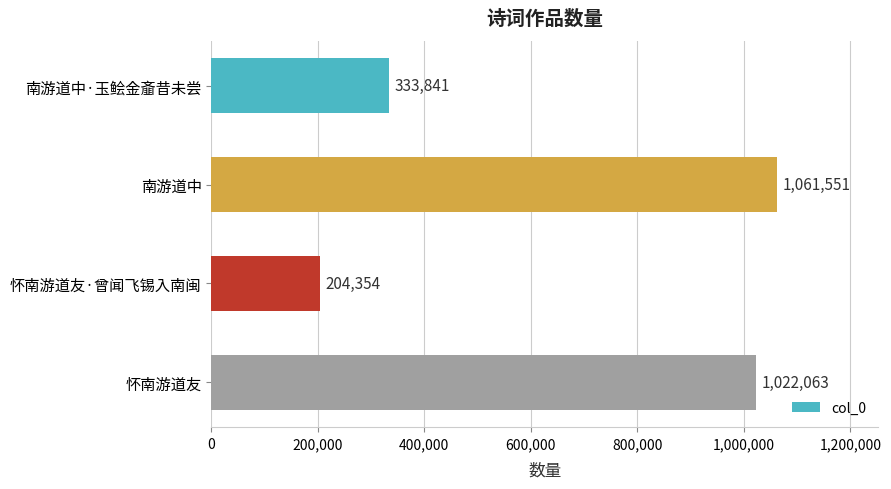

Does the chart contain stacked bars?

No